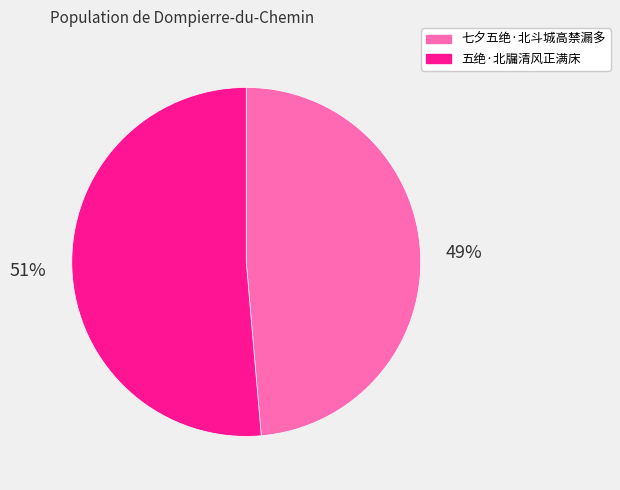

What percentage is the 七夕五绝·北斗城高禁漏多 slice, to the nearest percent?

49%